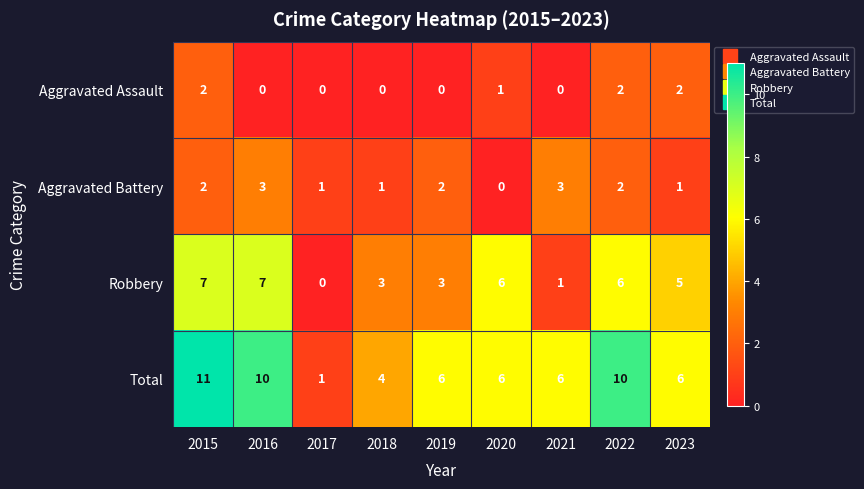

Which series has the largest total across all categories?

Total